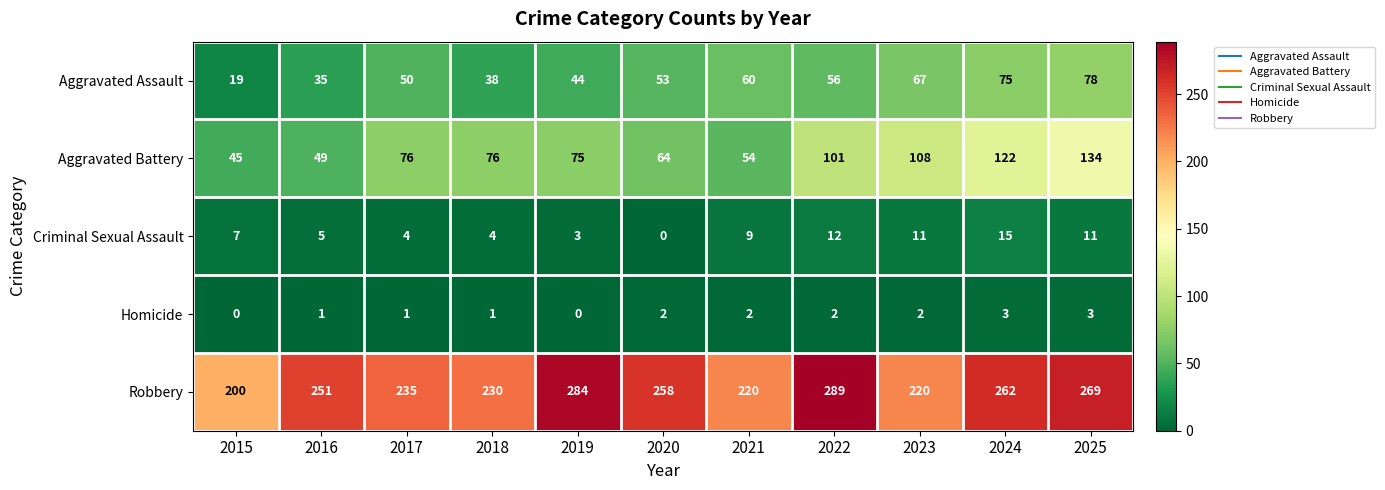

At how many categories does at least one series exceed 247?

6